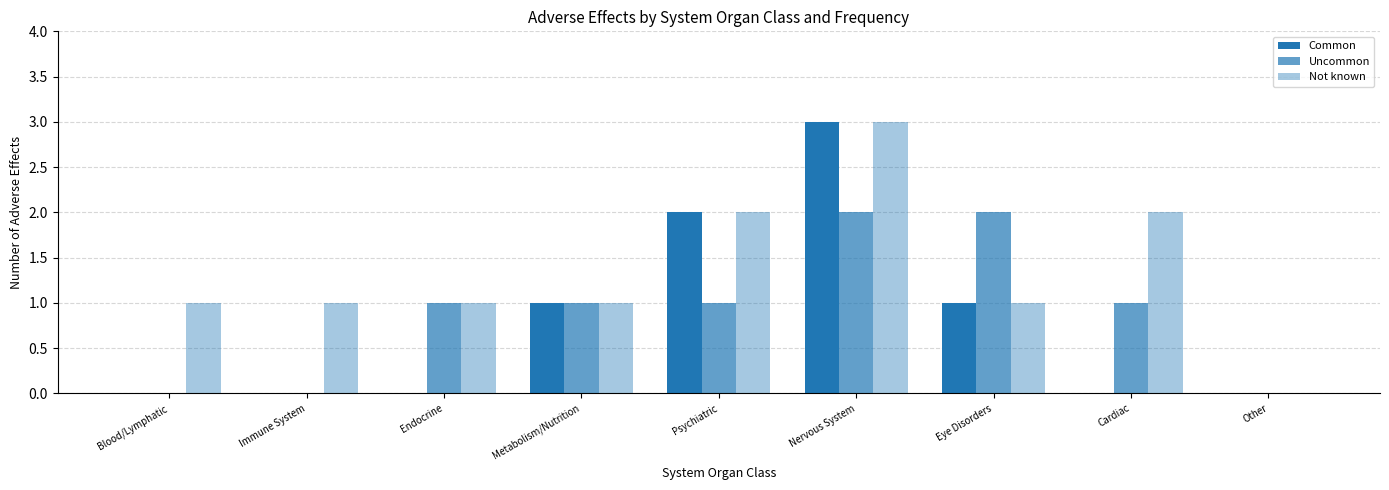

What is the difference between the maximum and second lowest values in the Uncommon series?

2